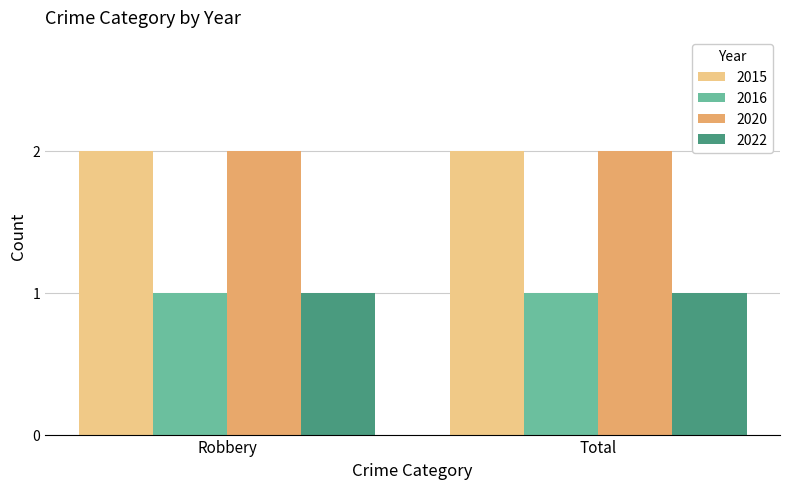

The 2020 series shows 2 at Total. True or false?

True